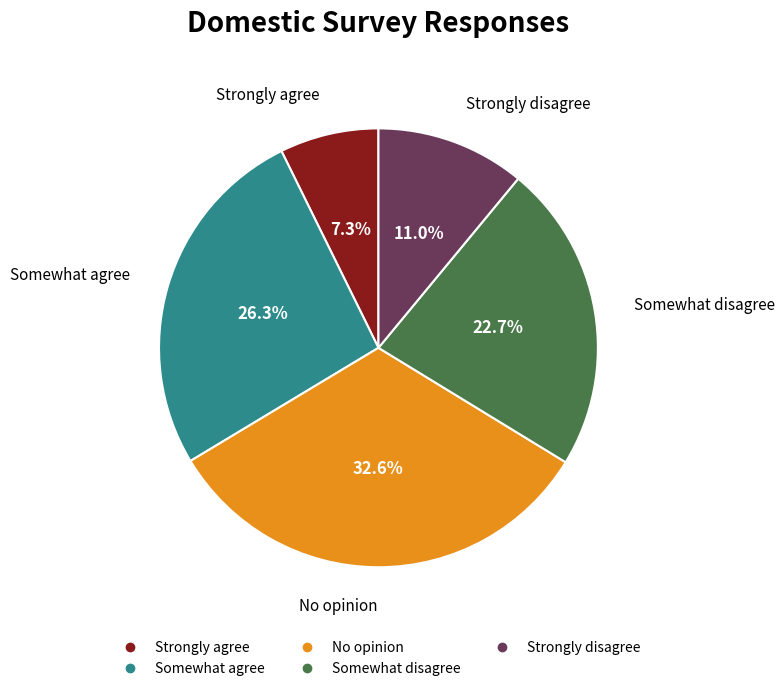

True or false: Somewhat disagree accounts for 23% of the total.

True